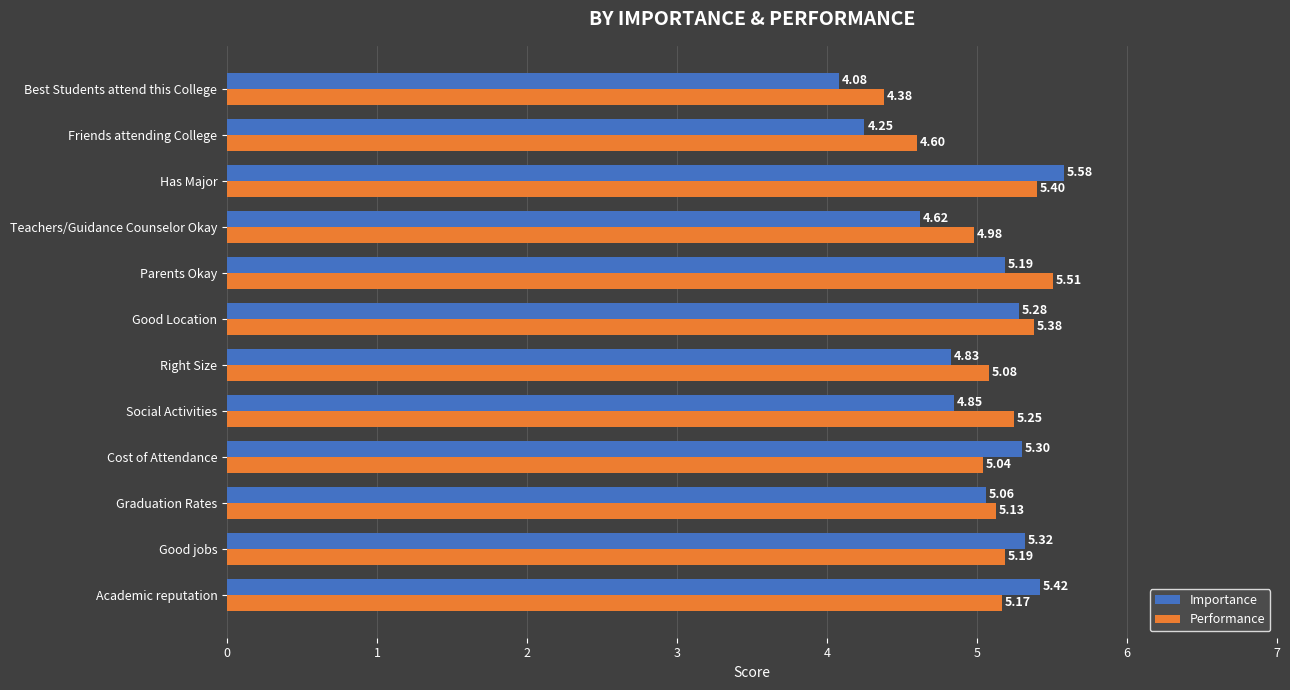

At which label is Performance closest to 4?

Best Students attend this College